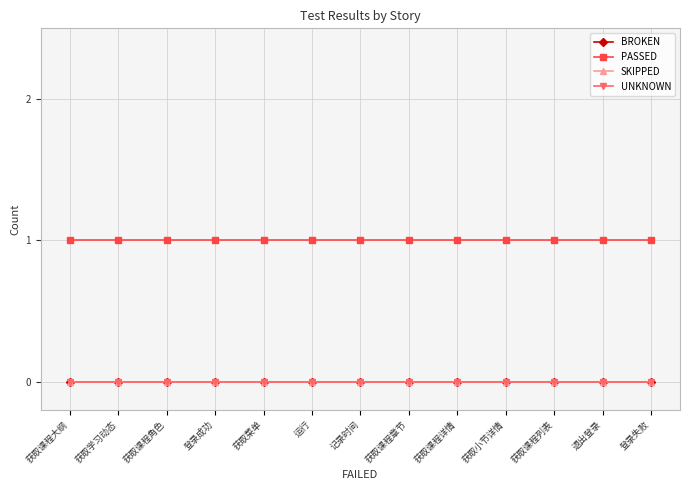

How many categories are shown in the chart?

13